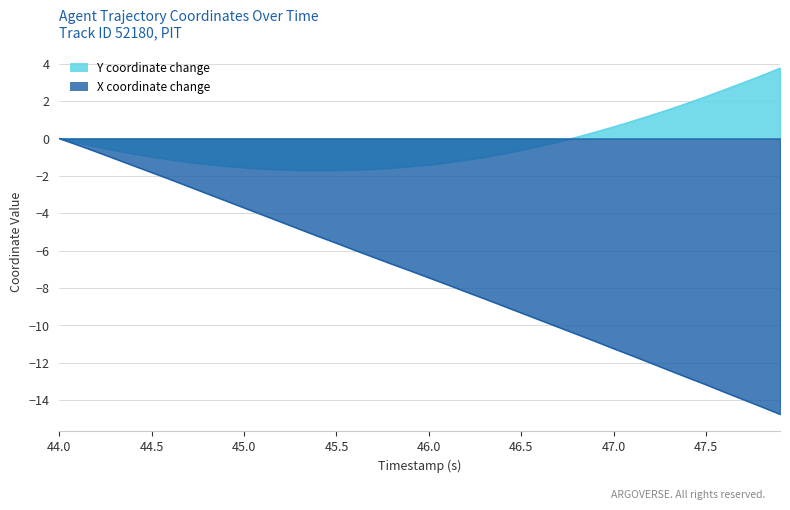

Is it true that X coordinate change equals -13.2 at 47.5?

True